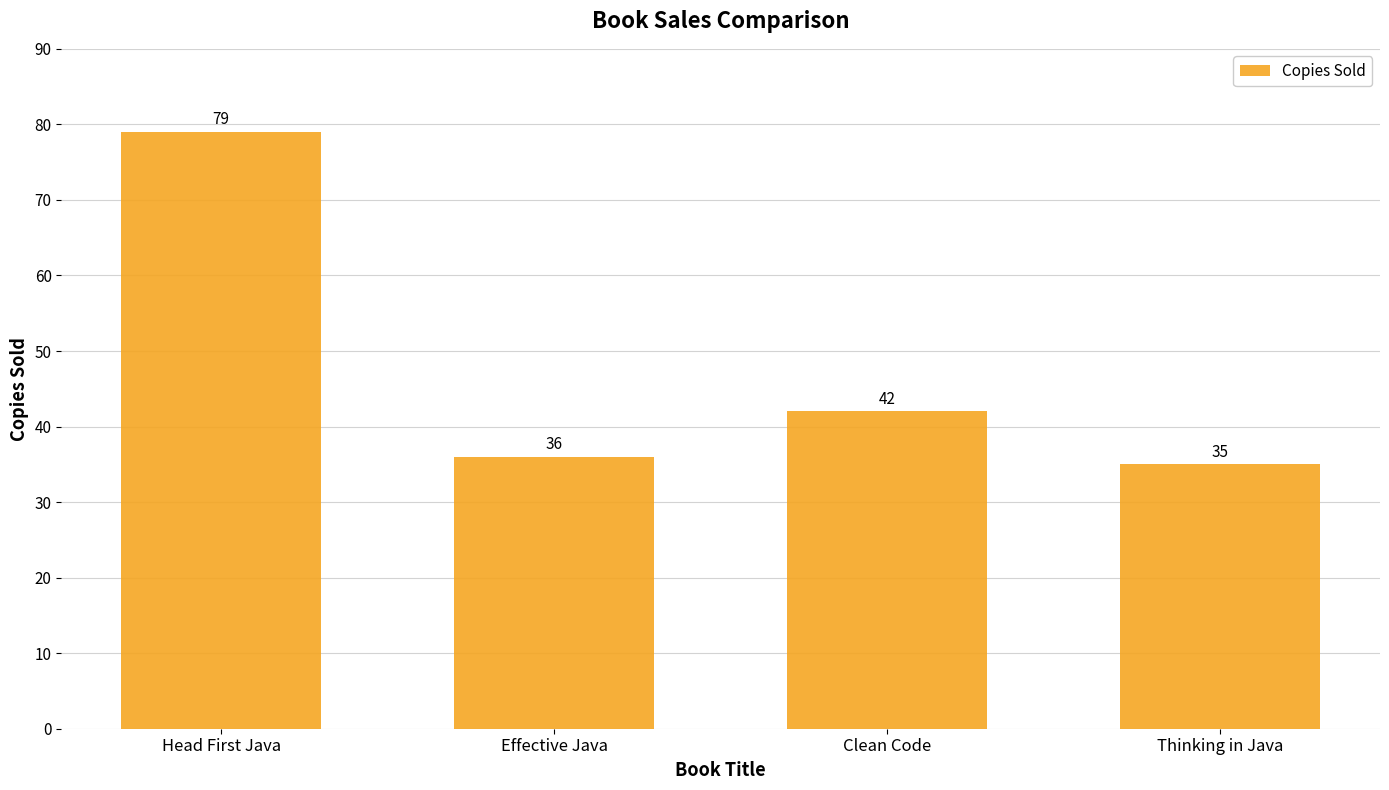

What position from the right is Clean Code?

2